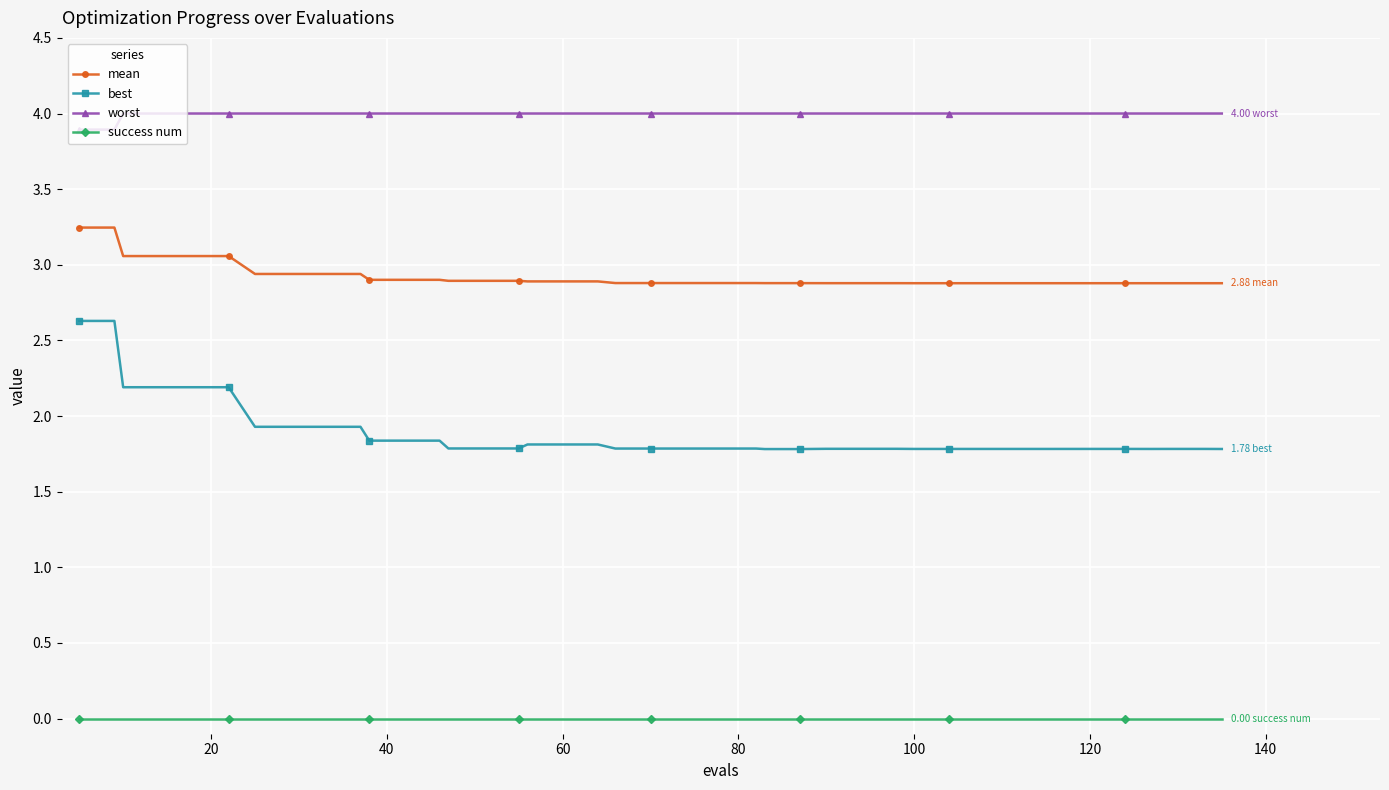

At how many categories does at least one series exceed 0?

40